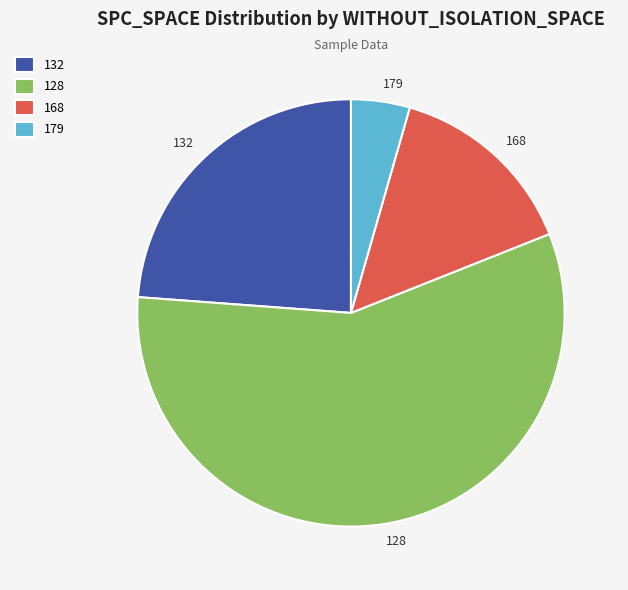

True or false: 168 accounts for 29% of the total.

False